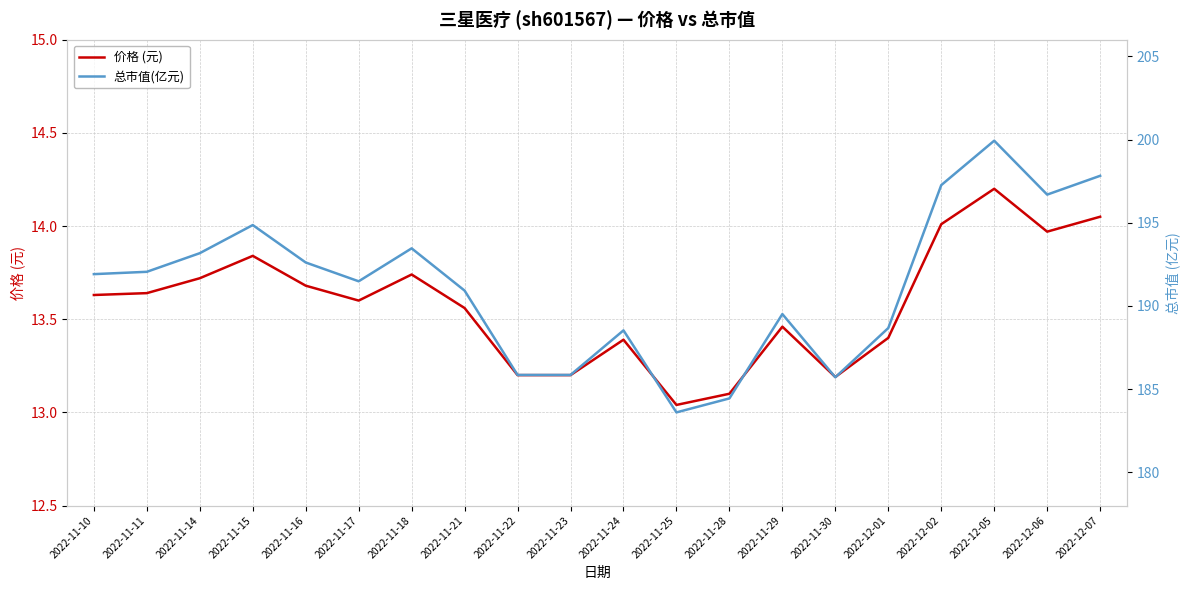

Rank the series by their maximum value, from highest to lowest.

总市值(亿元), 价格 (元)